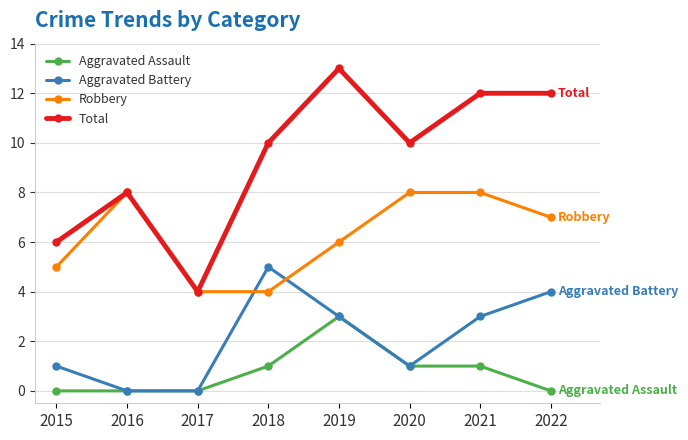

Where does the Aggravated Battery series first go above 3?

2018